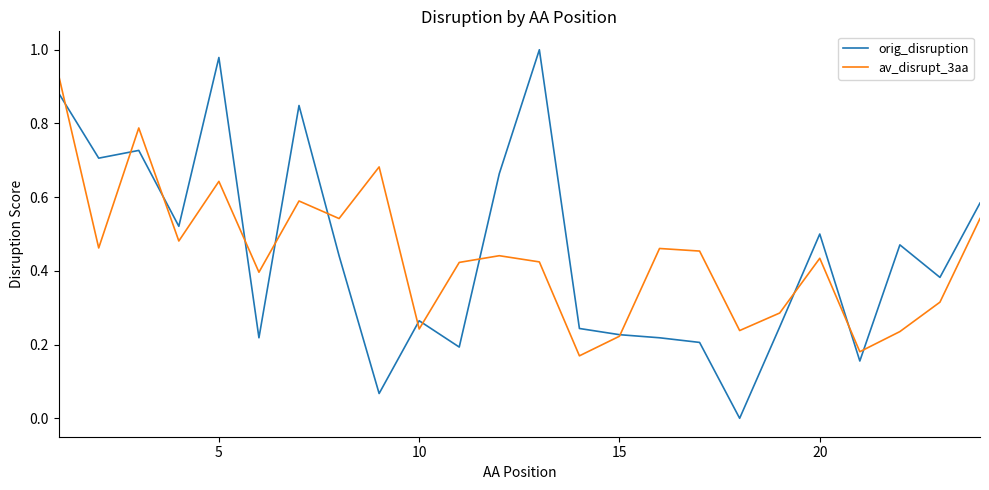

What are all the series names shown in the legend?

orig_disruption, av_disrupt_3aa